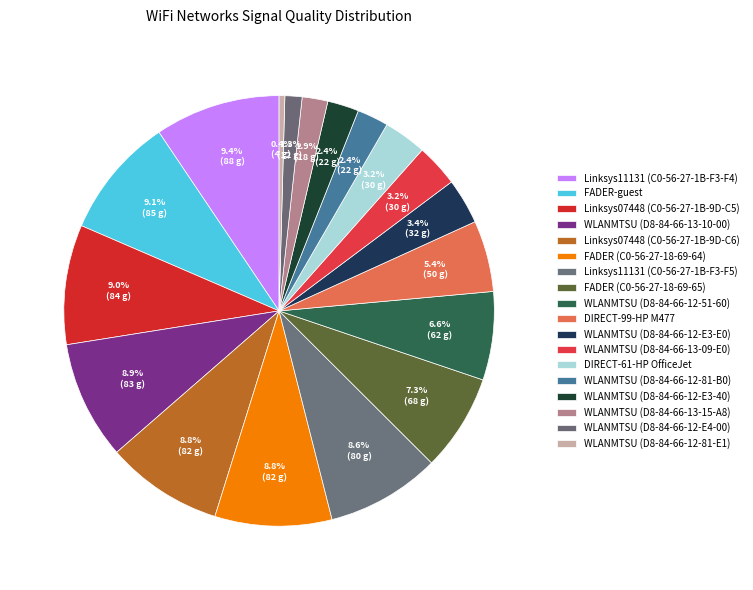

Does any single category account for the majority?

No